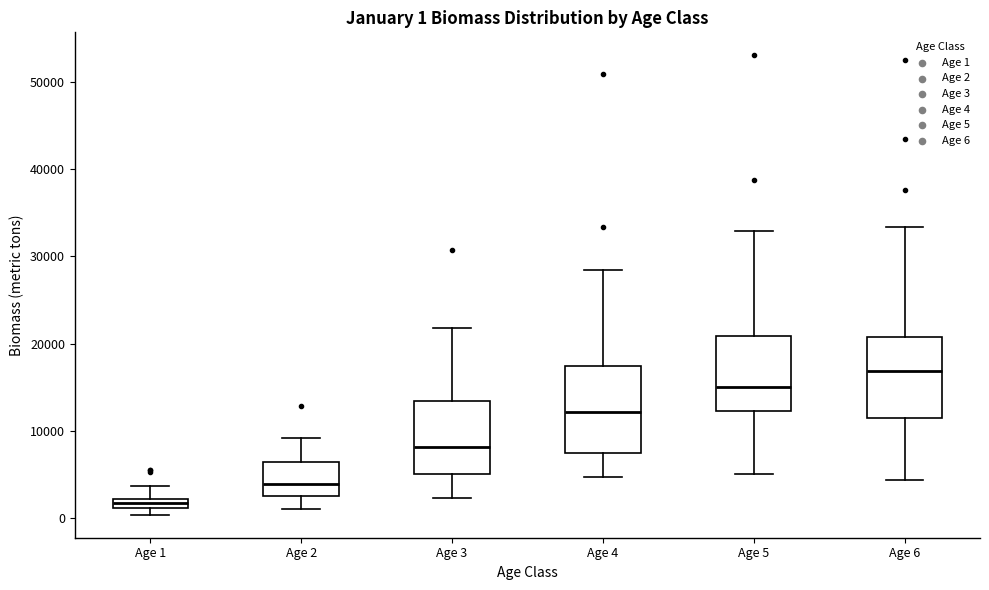

Which box's median line is the highest?

Age 6